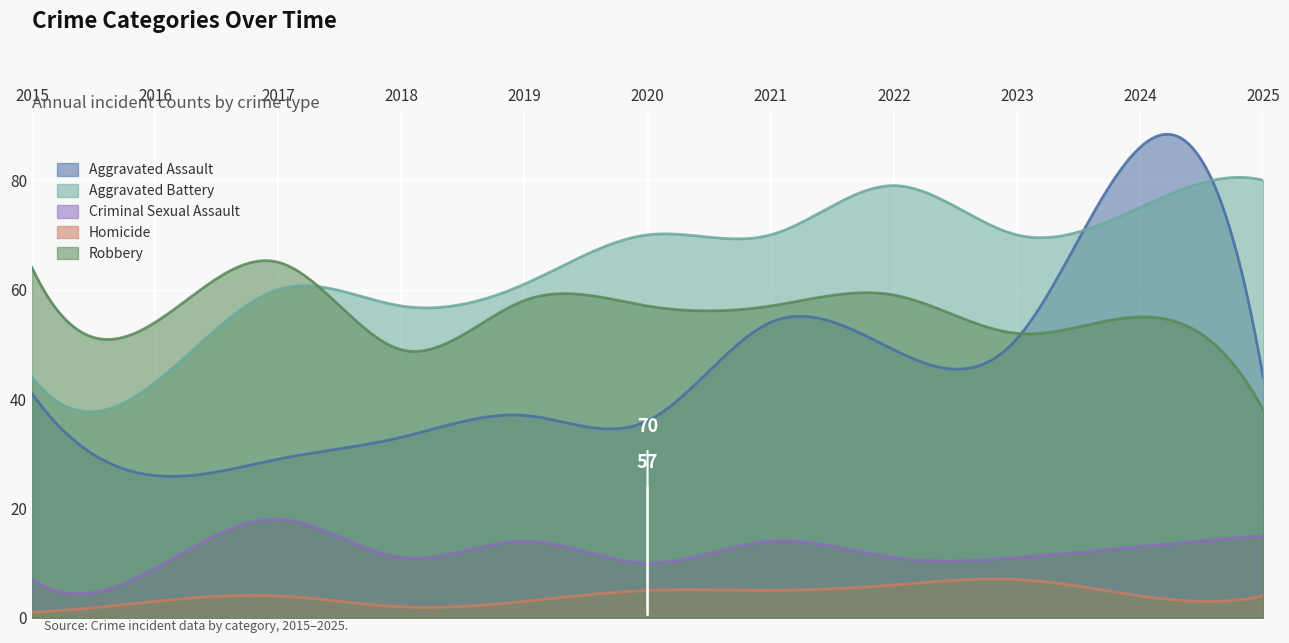

What is the sum of all Robbery values?

16691.1